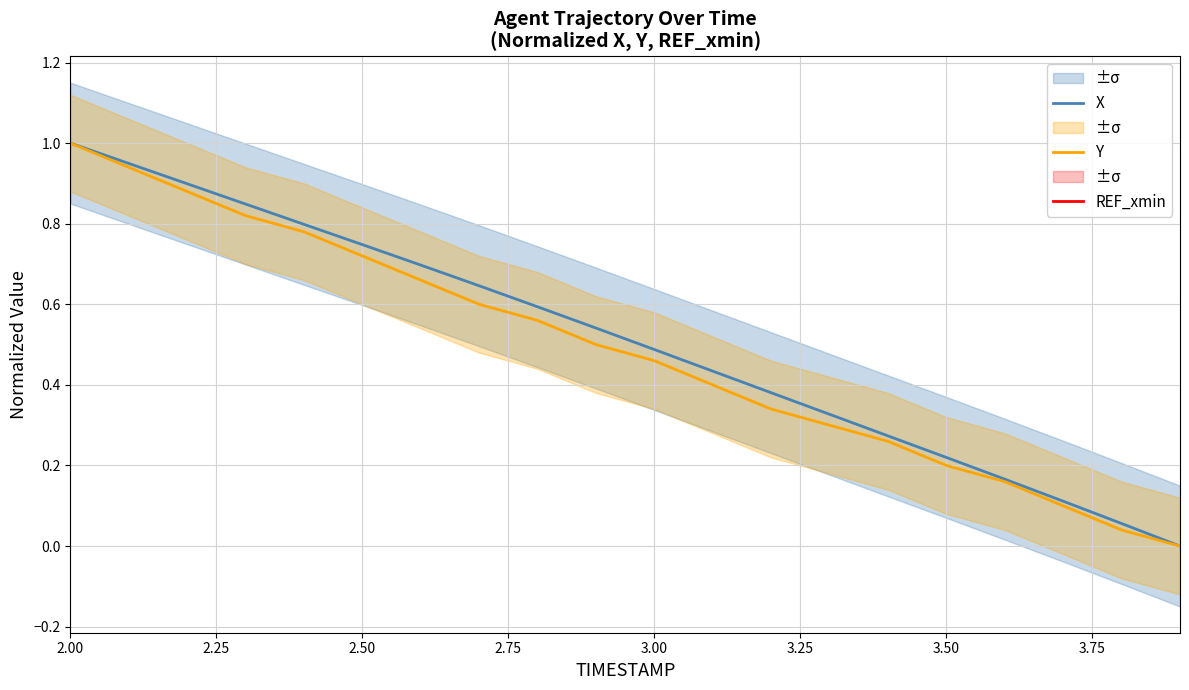

The X series shows 1.3 at 2.50. True or false?

False